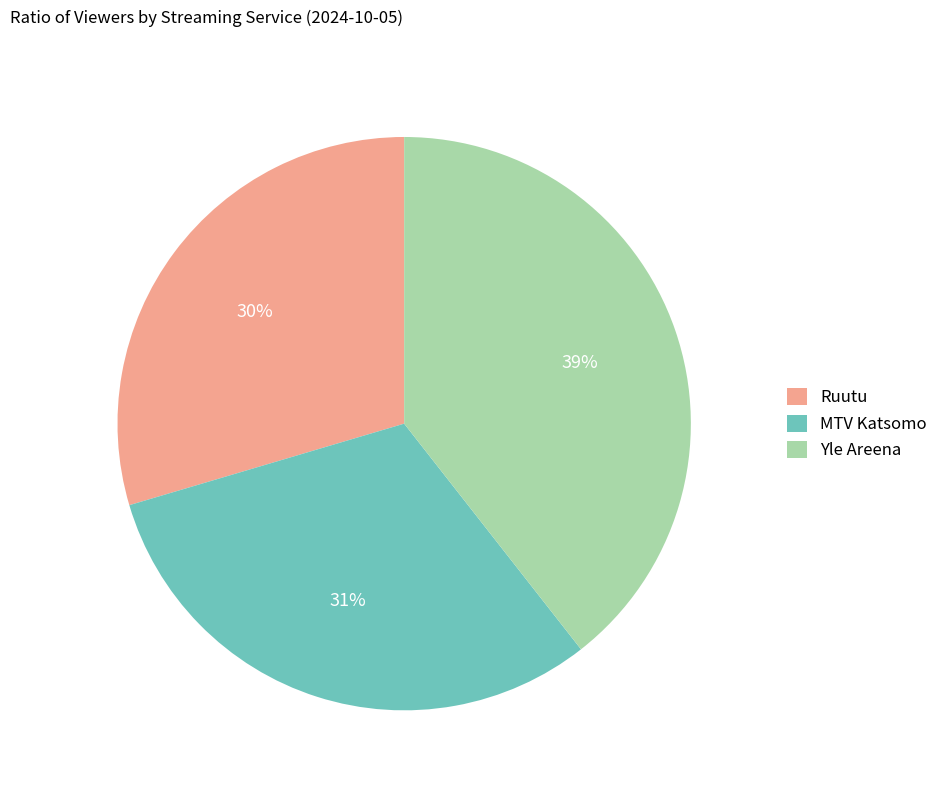

To the nearest percent, what is the combined percentage of Ruutu and MTV Katsomo?

61%